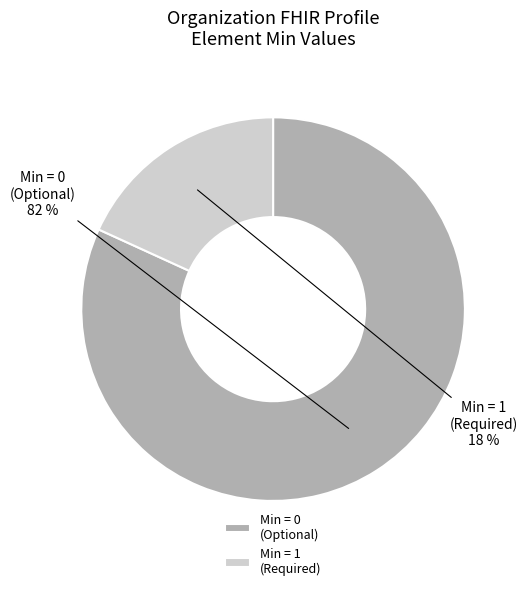

To the nearest percent, what is the average slice percentage?

50%